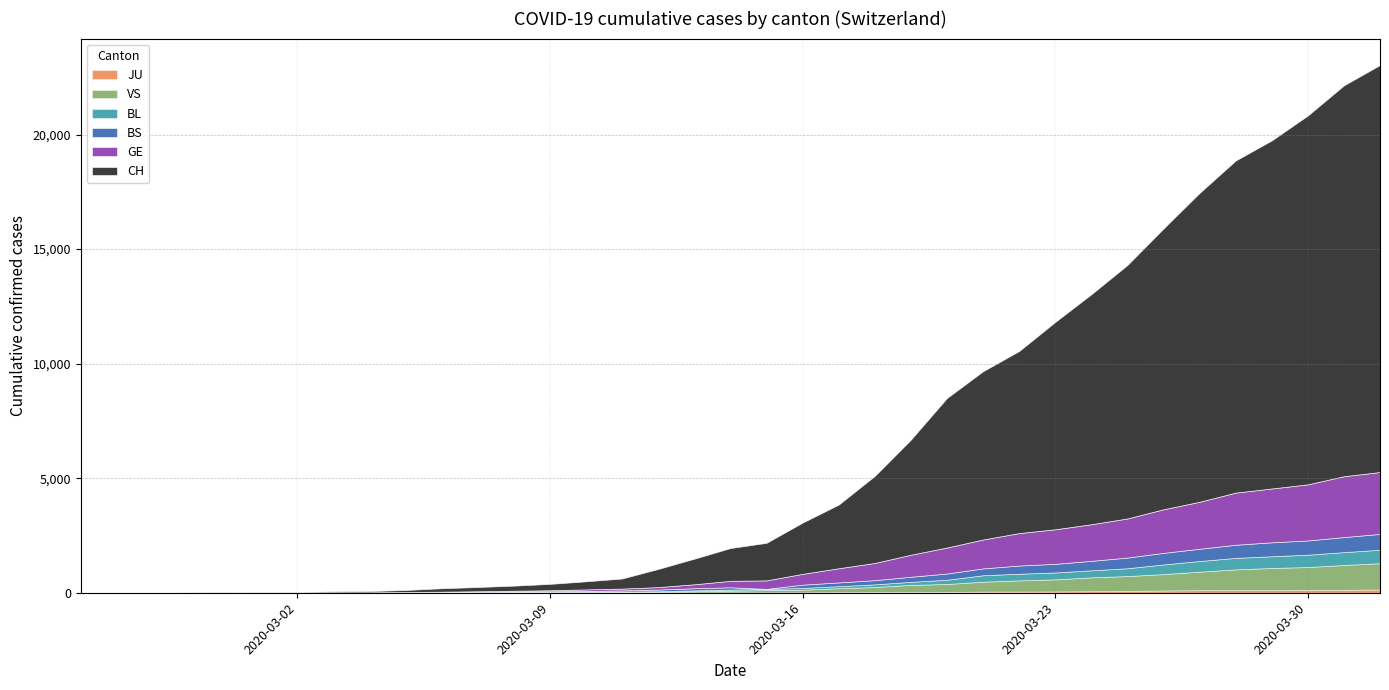

What is the value of the BL point at the 4th from the left?

1